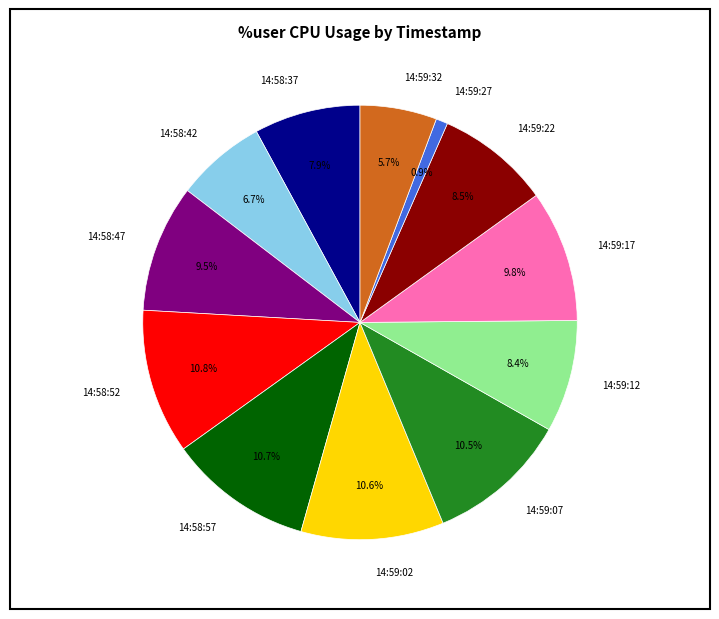

What percentage is the 14:59:12 slice, to the nearest percent?

8%